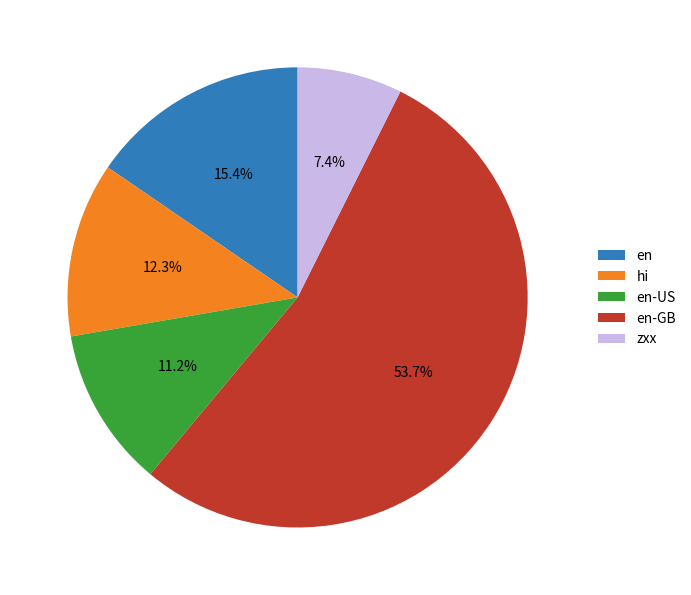

Rank the categories by value from lowest to highest.

zxx, en-US, hi, en, en-GB